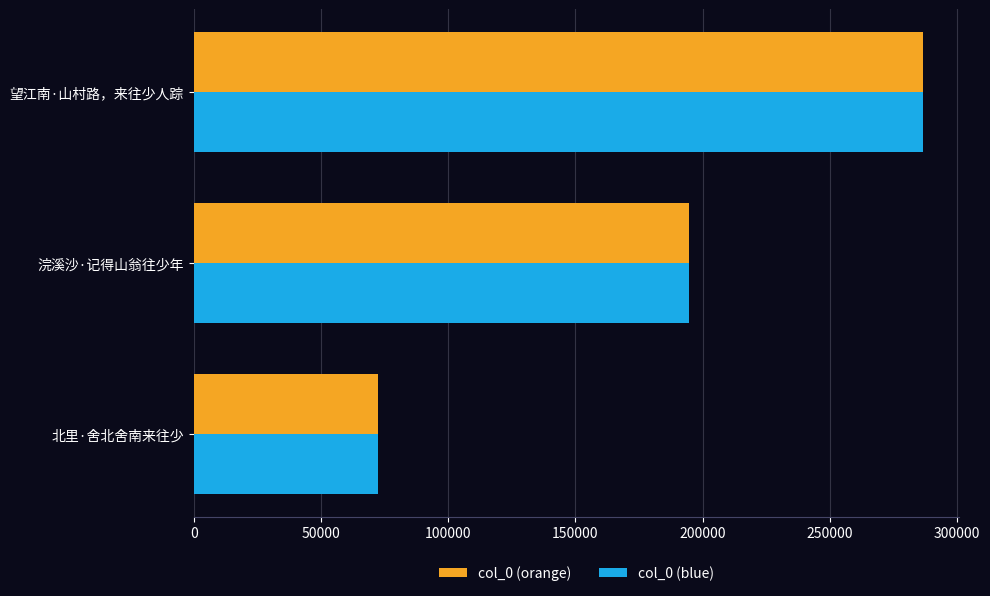

What is the average value of the col_0 (orange) series?

184575